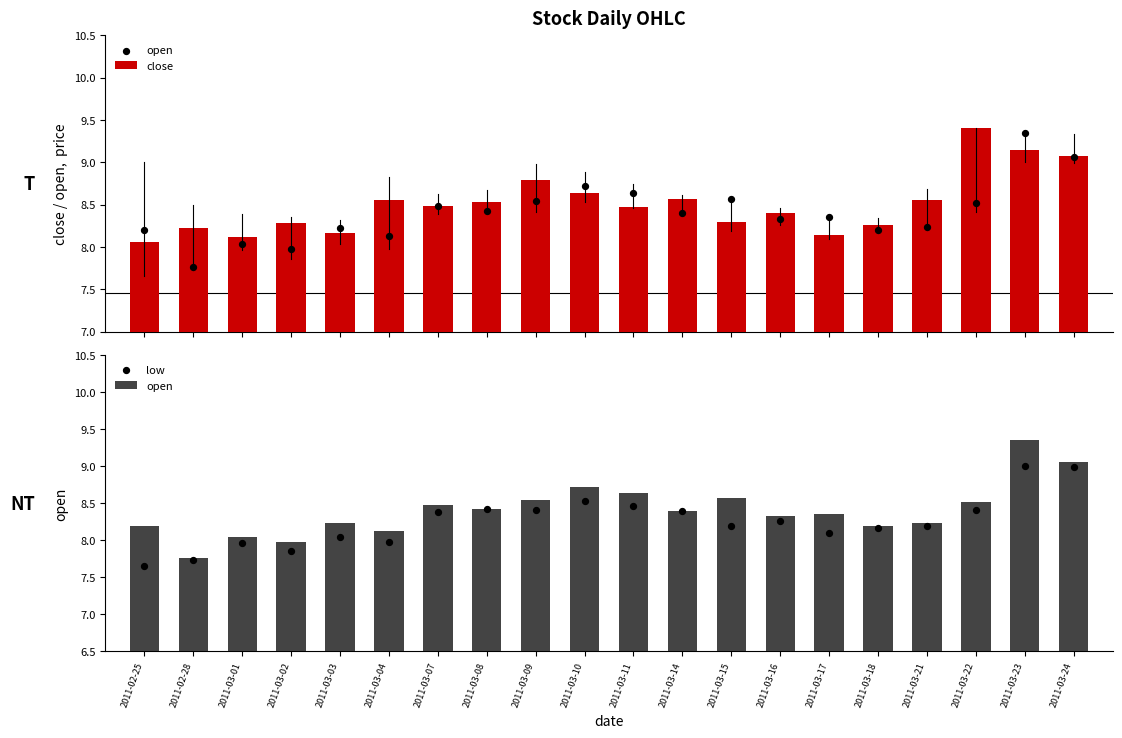

At how many categories does at least one series exceed 7?

20